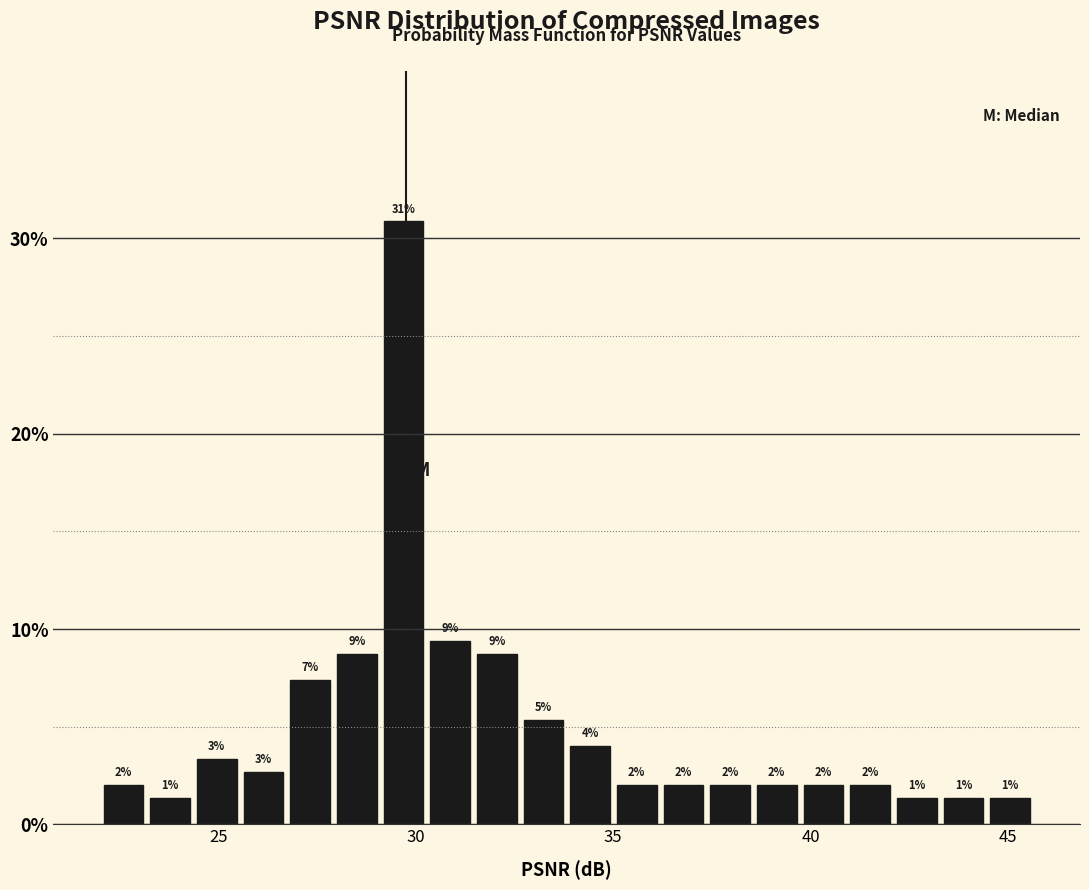

Read against the x-axis, roughly where is the centre of the tallest bar?

29.5